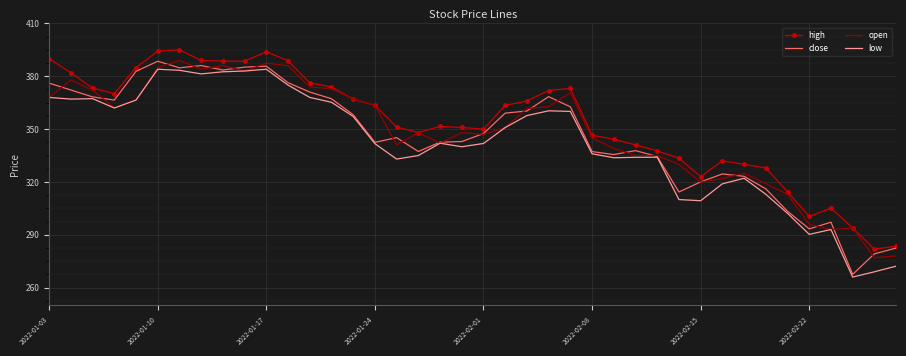

What is the greatest value displayed?

395.0